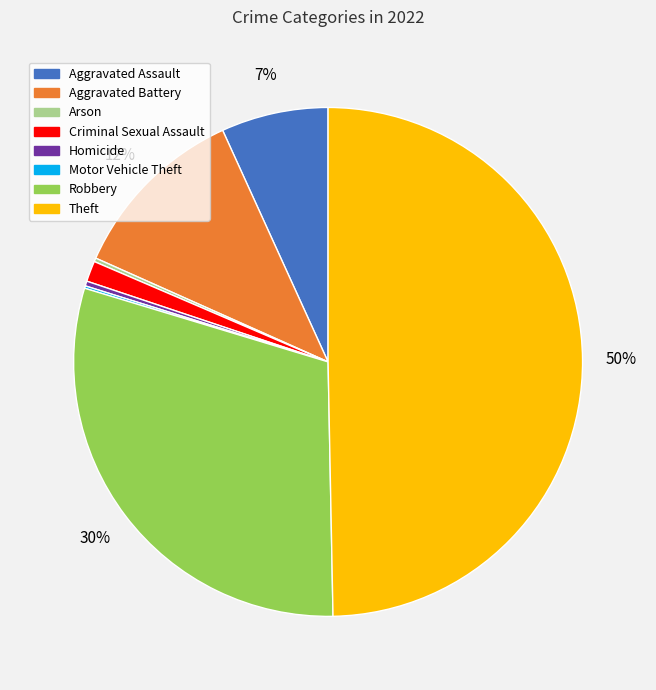

Which slice is the largest?

Theft